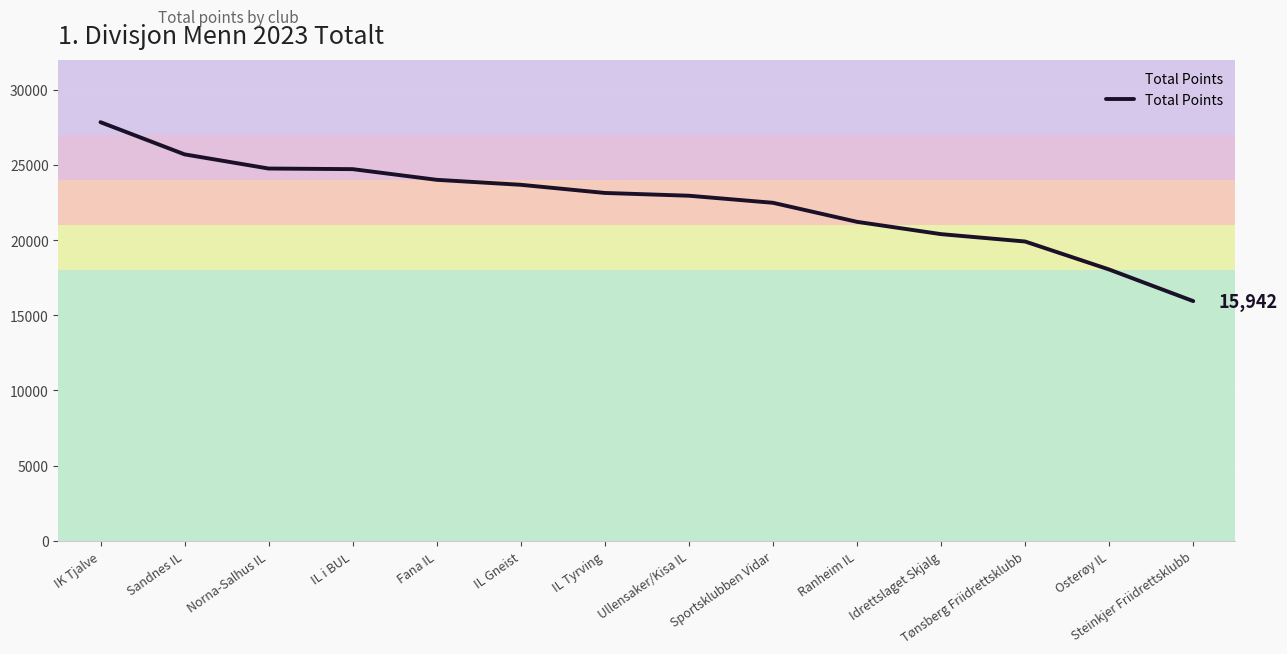

What is the ratio of the value at IK Tjalve to the value at IL Gneist?

1.2